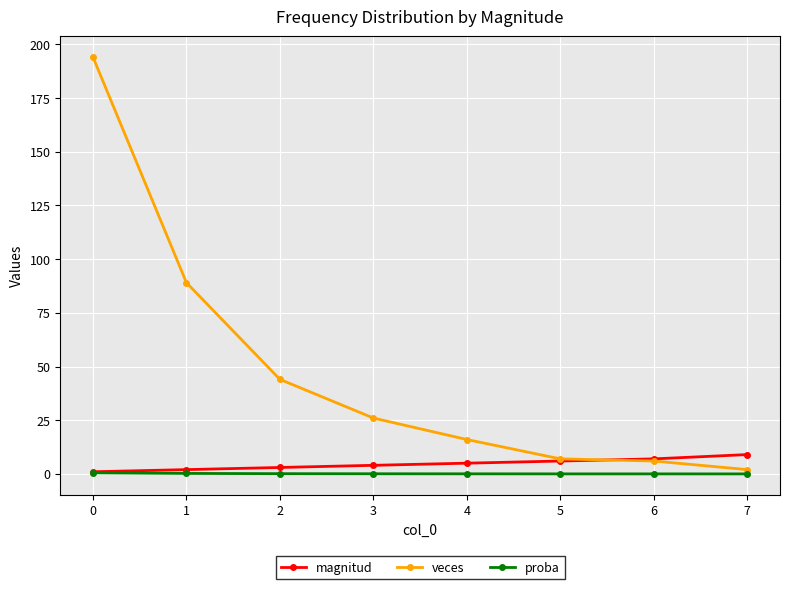

After their last crossing, which series has the higher values: veces or magnitud?

magnitud